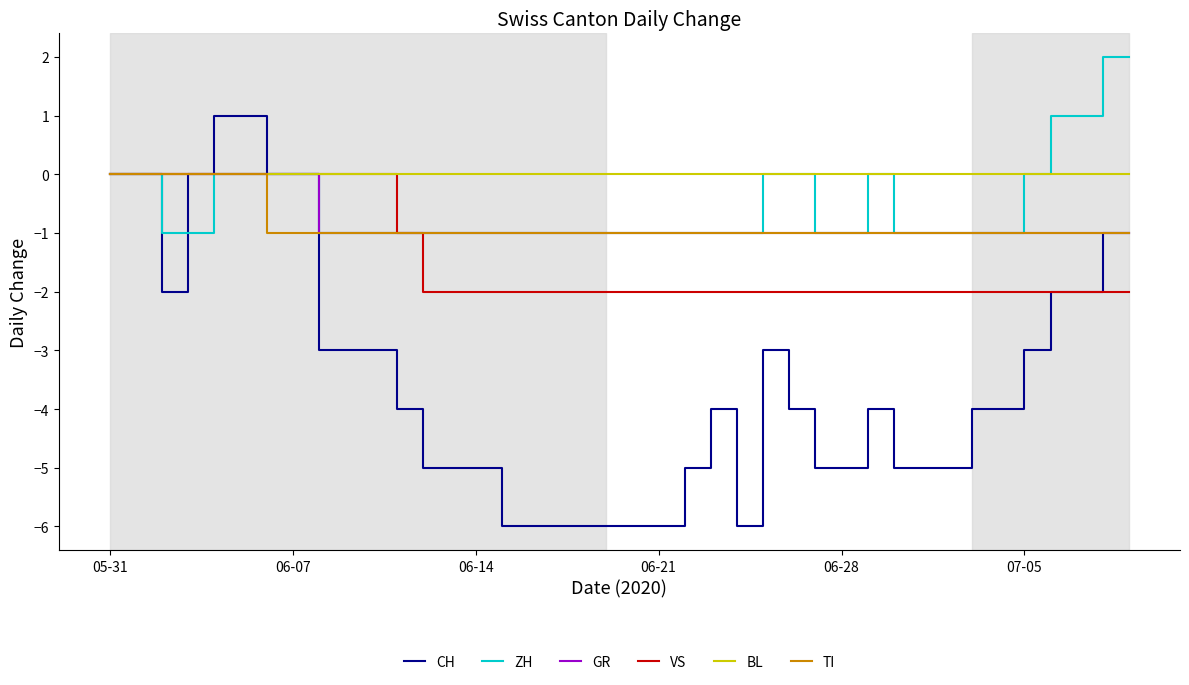

What is the difference between the maximum and second lowest values in the ZH series?

3